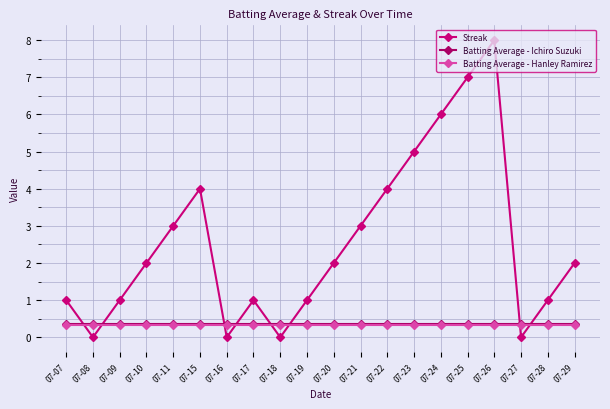

Between 07-28 and 07-10, which is larger?

07-10